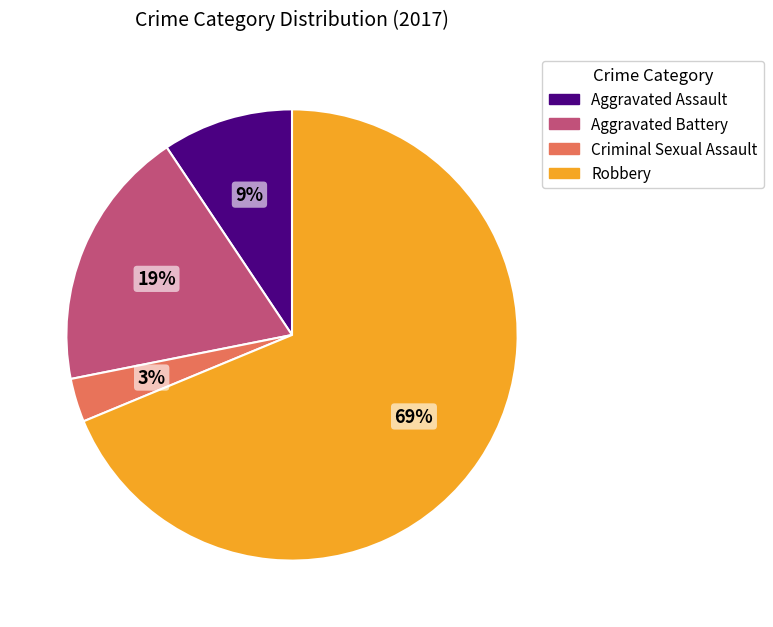

How many segments does this pie chart have?

4